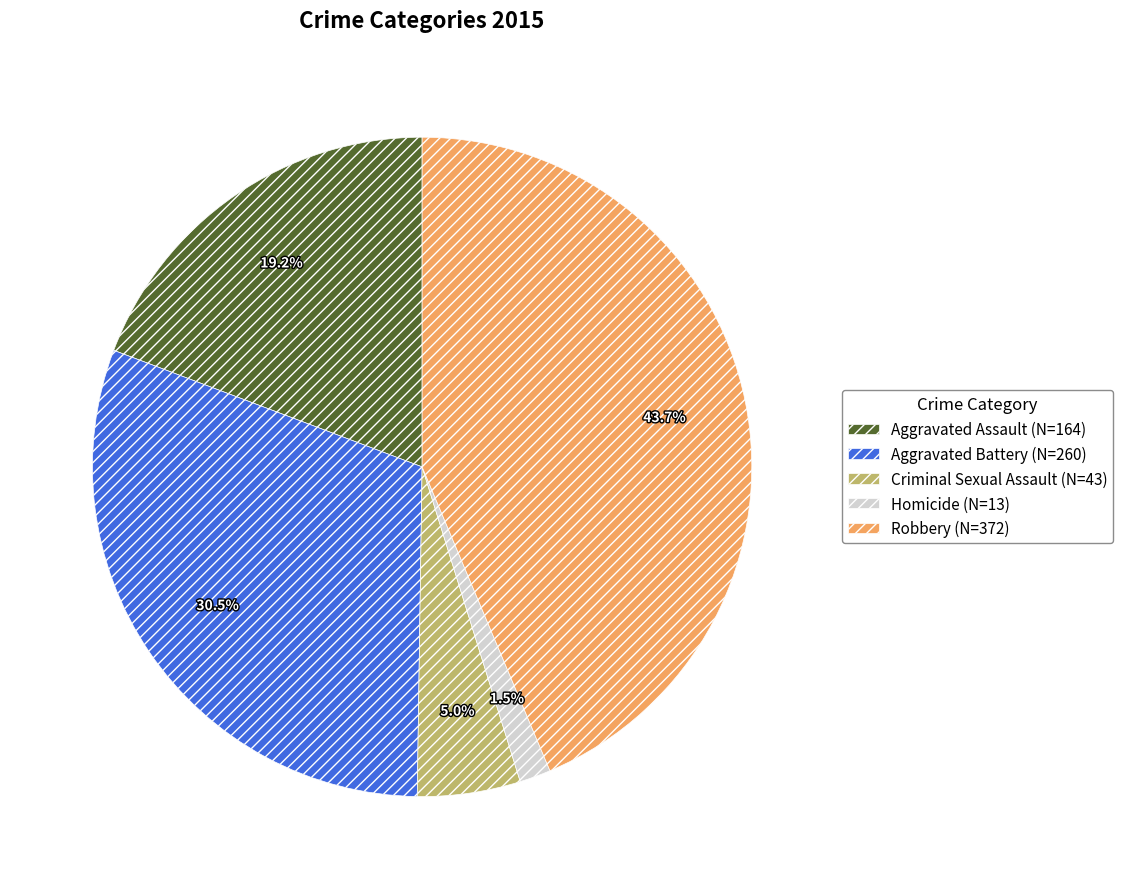

Do Criminal Sexual Assault and Aggravated Battery together represent more than half of the pie?

No